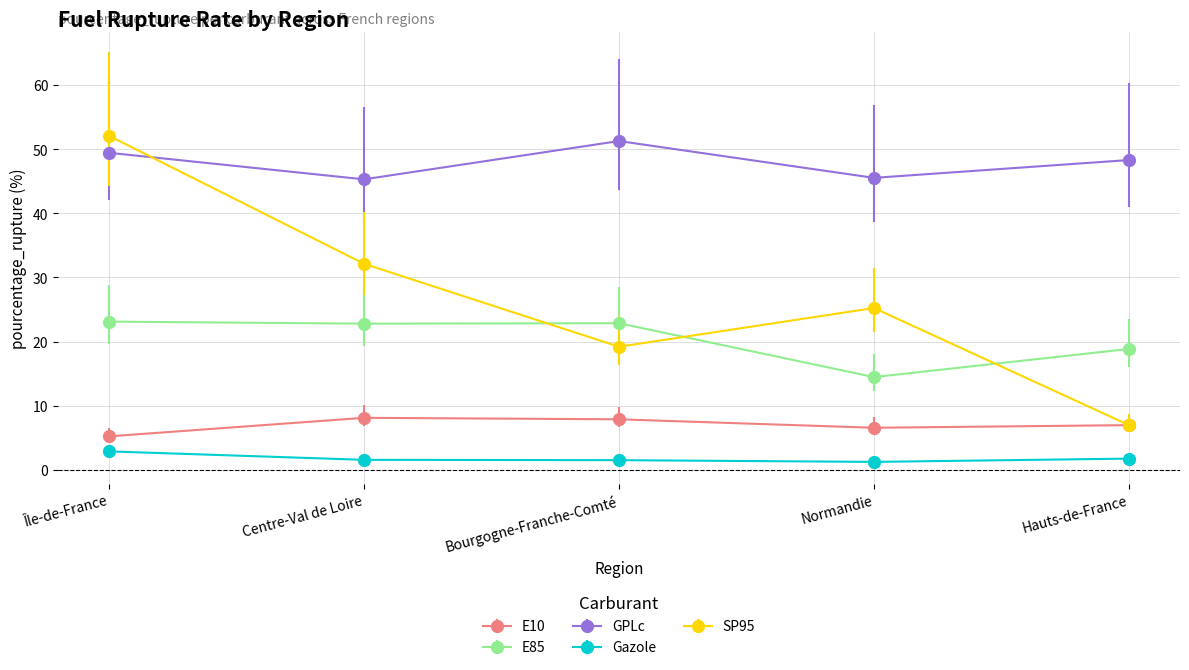

What is the total value across all series at Hauts-de-France?

82.9